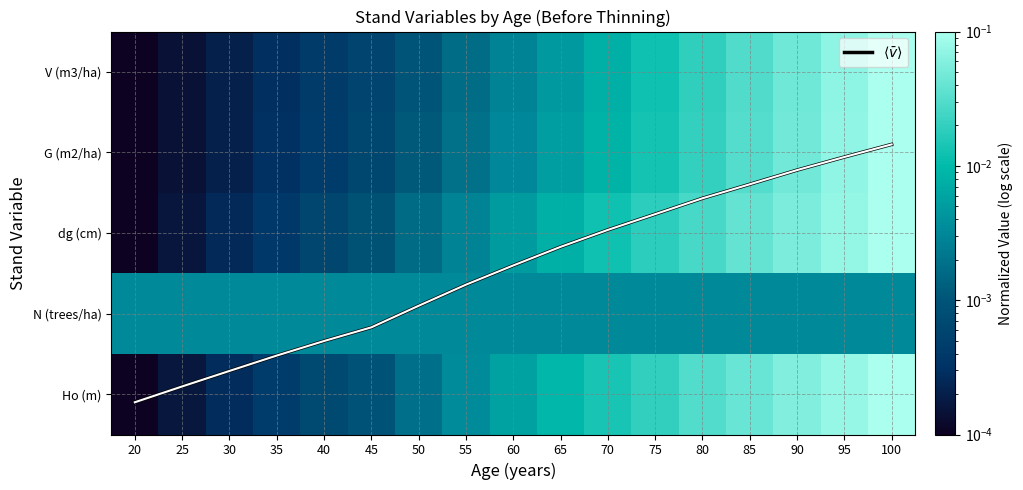

At which category is the sum across all series the highest?

100